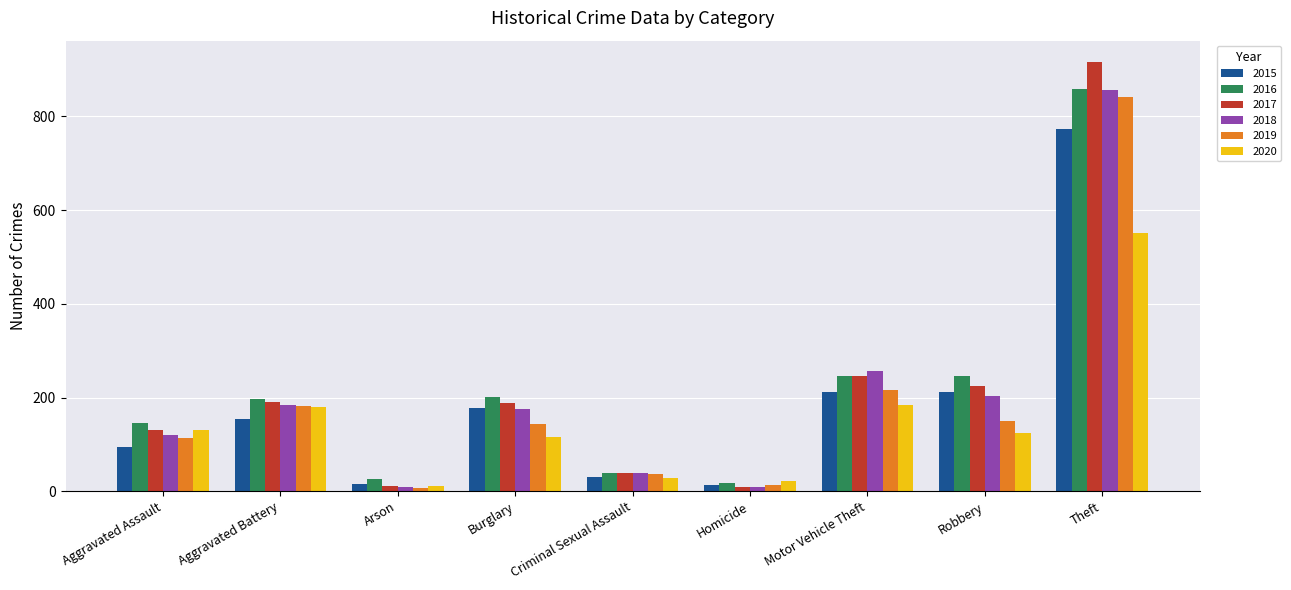

Is the value of 2015 at Homicide greater than the value of 2018 at Aggravated Battery?

No